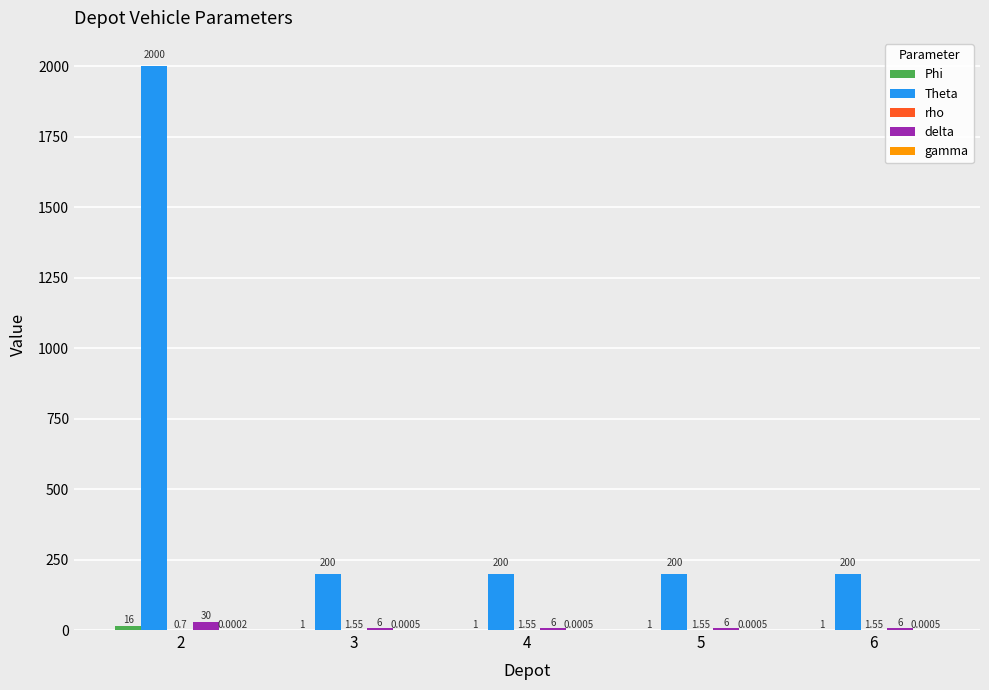

Reading left to right, transcribe all the data shown in this chart.

Phi: 16.0	1.0	1.0	1.0	1.0
Theta: 2000.0	200.0	200.0	200.0	200.0
rho: 0.7	1.6	1.6	1.6	1.6
delta: 30.0	6.0	6.0	6.0	6.0
gamma: 0.0	0.0	0.0	0.0	0.0